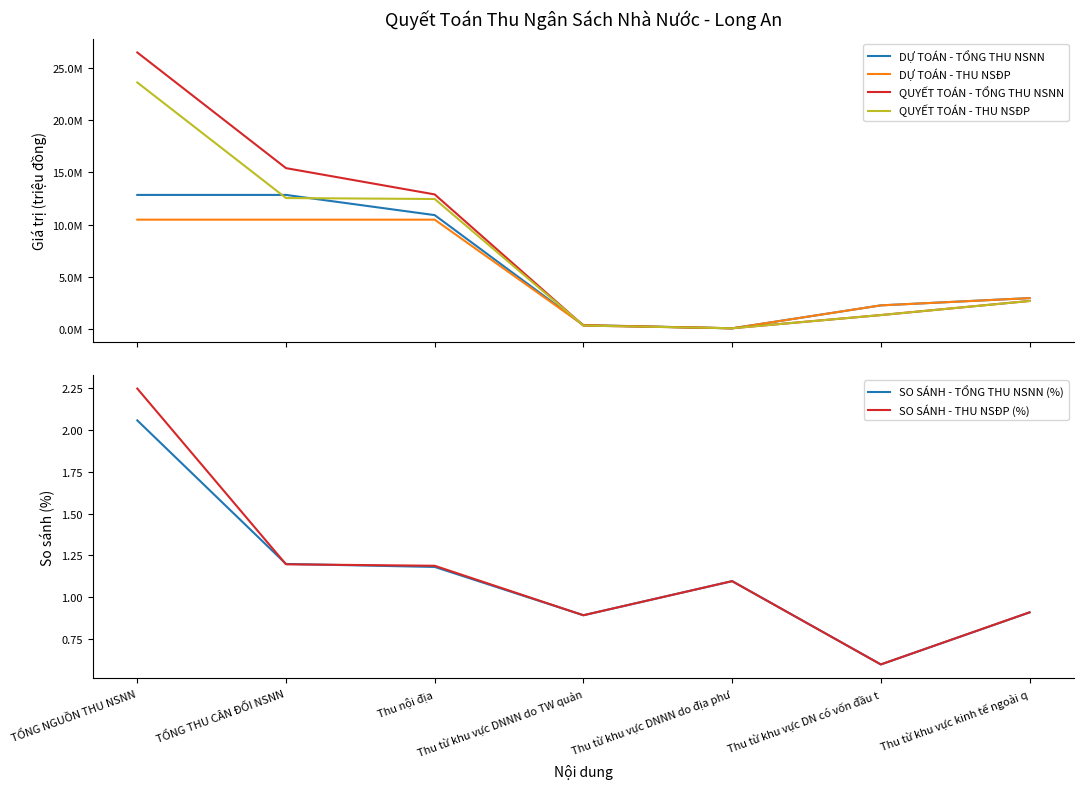

What are all the series names shown in the legend?

DỰ TOÁN - TỔNG THU NSNN, DỰ TOÁN - THU NSĐP, QUYẾT TOÁN - TỔNG THU NSNN, QUYẾT TOÁN - THU NSĐP, SO SÁNH - TỔNG THU NSNN (%), SO SÁNH - THU NSĐP (%)